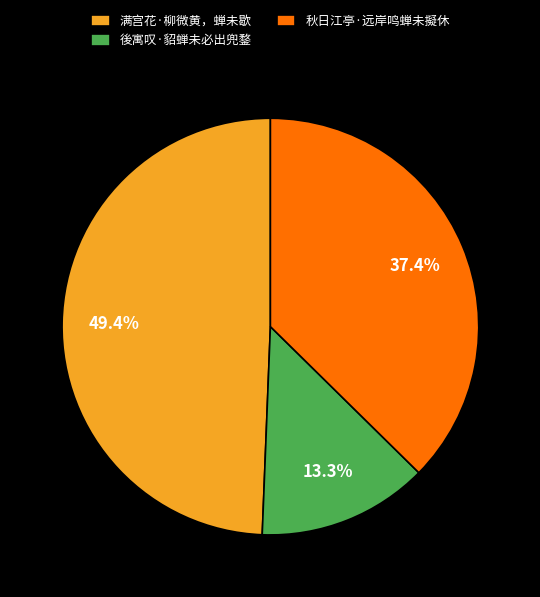

Rank the categories by value from highest to lowest.

满宫花·柳微黄，蝉未歇, 秋日江亭·远岸鸣蝉未擬休, 後寓叹·貂蝉未必出兜鍪